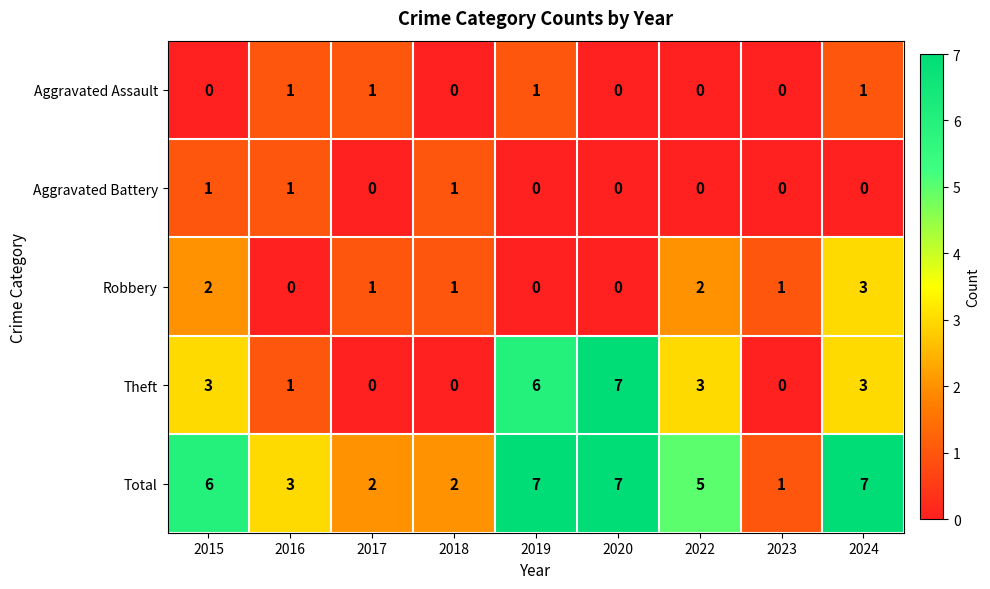

Count the Theft values in the range 0 to 3.

7